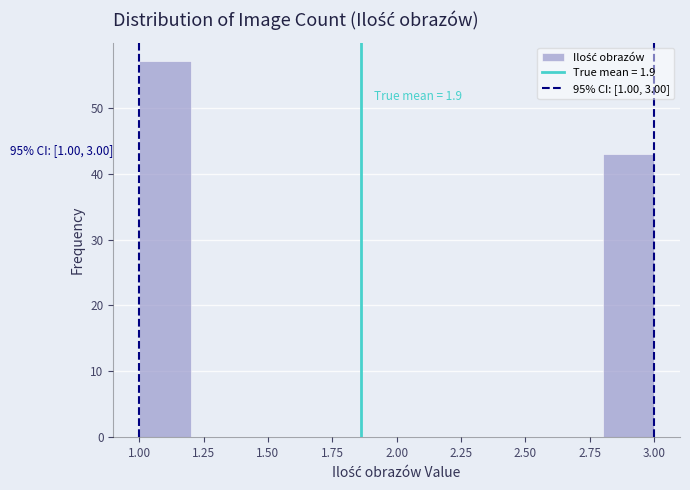

Over which range of the x-axis is the bar tallest?

1.0 to 1.2